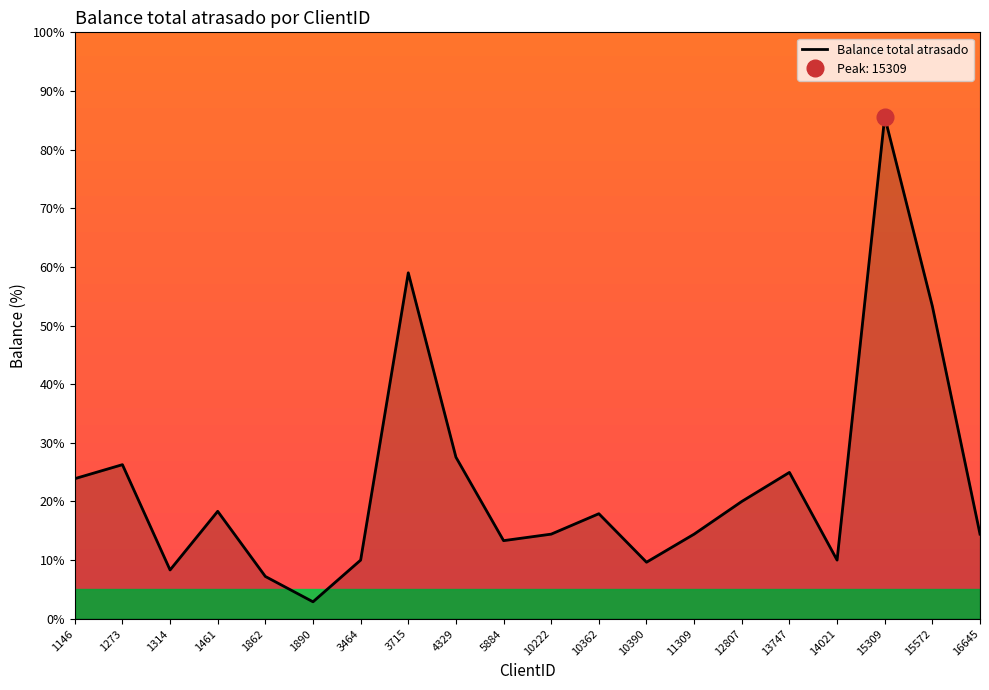

How many points are higher than both their immediate neighbors (excluding endpoints)?

6